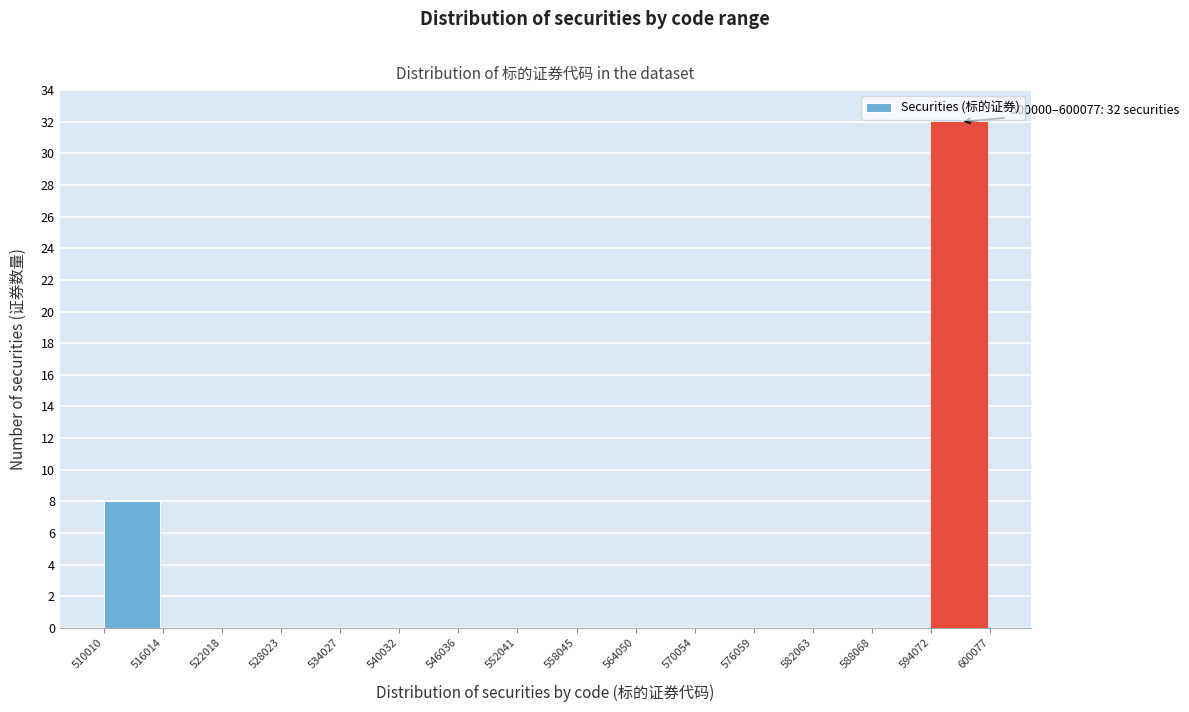

Which range on the x-axis has the tallest bar?

594072 to 600077